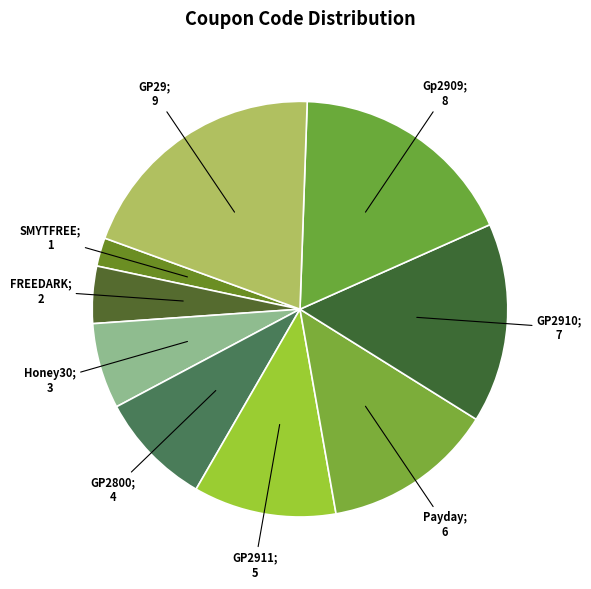

To the nearest percent, what is the difference between the largest and smallest slice percentages?

18%